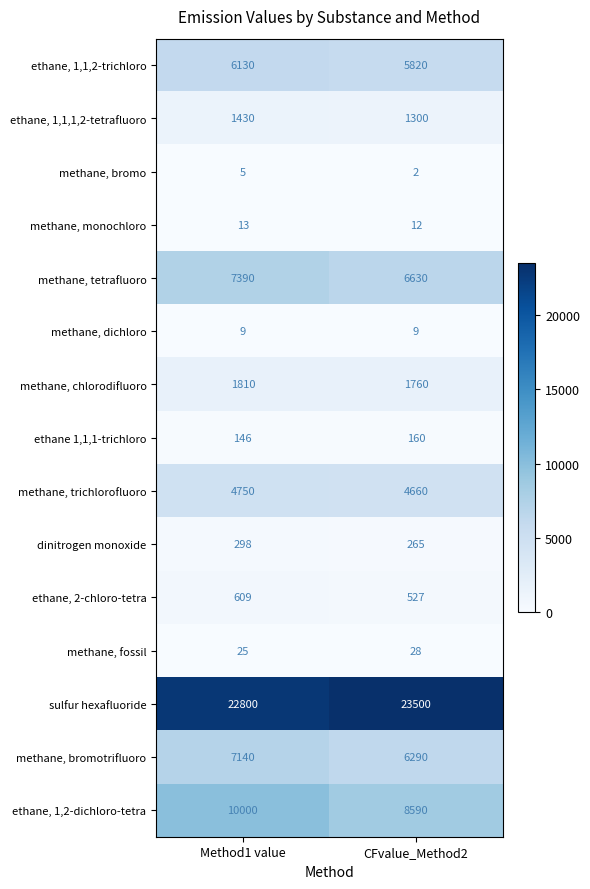

Reading right to left, transcribe all the data shown in this chart.

ethane, 1,1,2-trichloro: 5820	6130
ethane, 1,1,1,2-tetrafluoro: 1300	1430
methane, bromo: 2	5
methane, monochloro: 12	13
methane, tetrafluoro: 6630	7390
methane, dichloro: 9	9
methane, chlorodifluoro: 1760	1810
ethane 1,1,1-trichloro: 160	146
methane, trichlorofluoro: 4660	4750
dinitrogen monoxide: 265	298
ethane, 2-chloro-tetra: 527	609
methane, fossil: 28	25
sulfur hexafluoride: 23500	22800
methane, bromotrifluoro: 6290	7140
ethane, 1,2-dichloro-tetra: 8590	10000